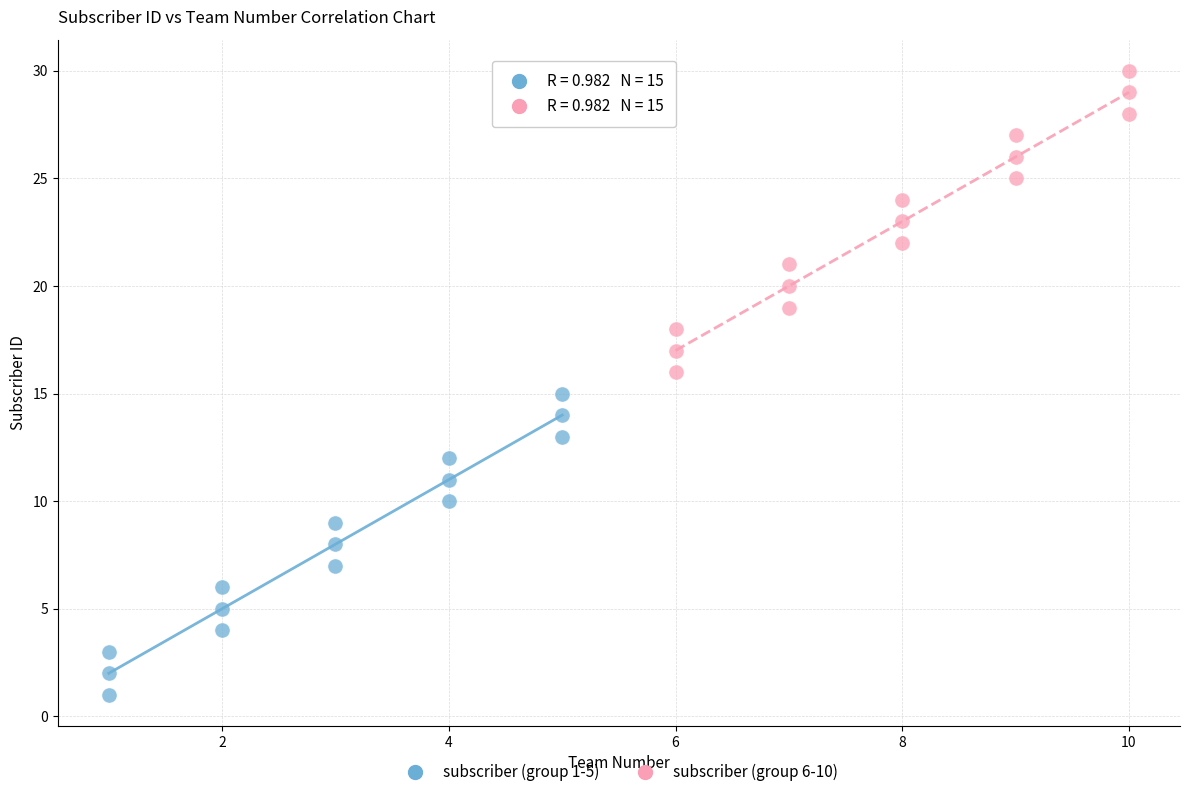

Which series contains the lowest Y value?

subscriber (group 1-5)